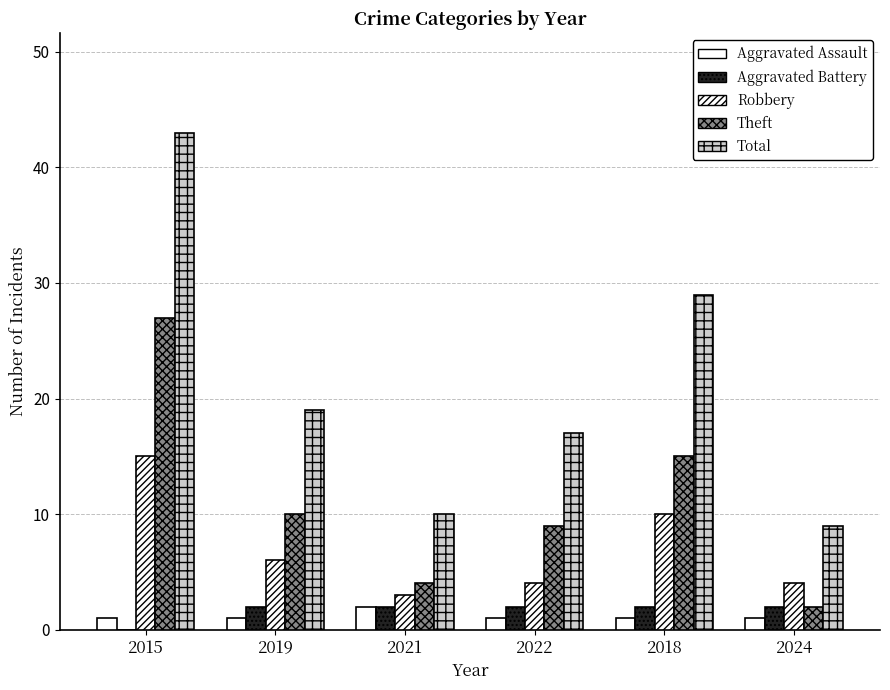

How many groups of bars are there?

6